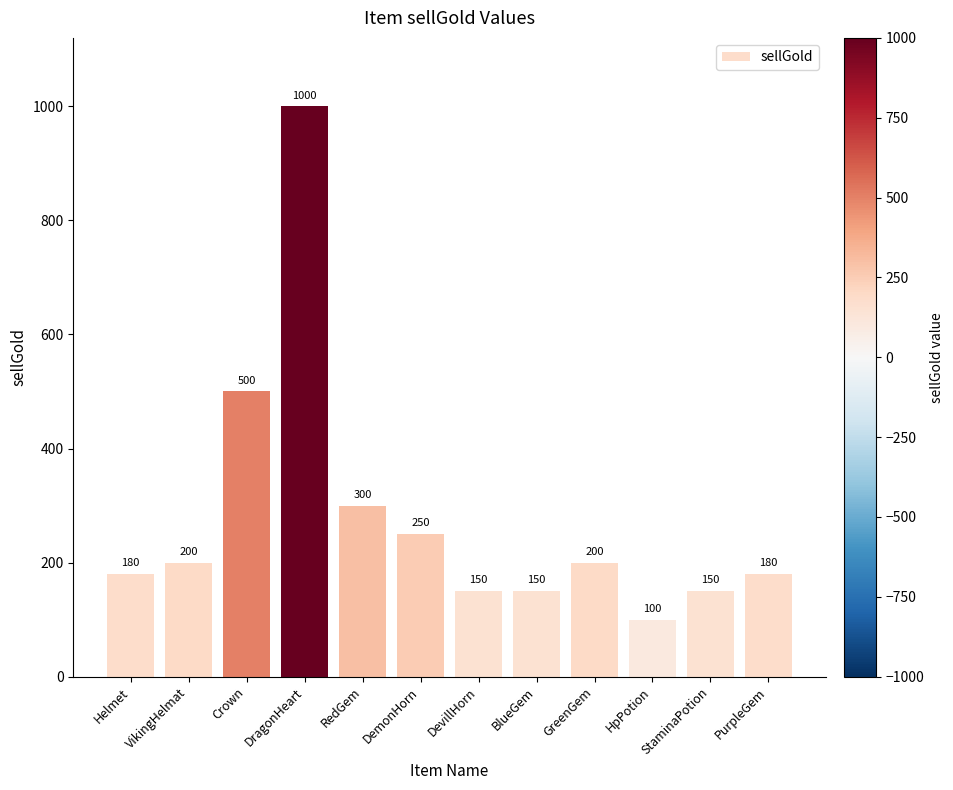

Approximately how many times larger is the value at VikingHelmat compared to BlueGem?

1.3